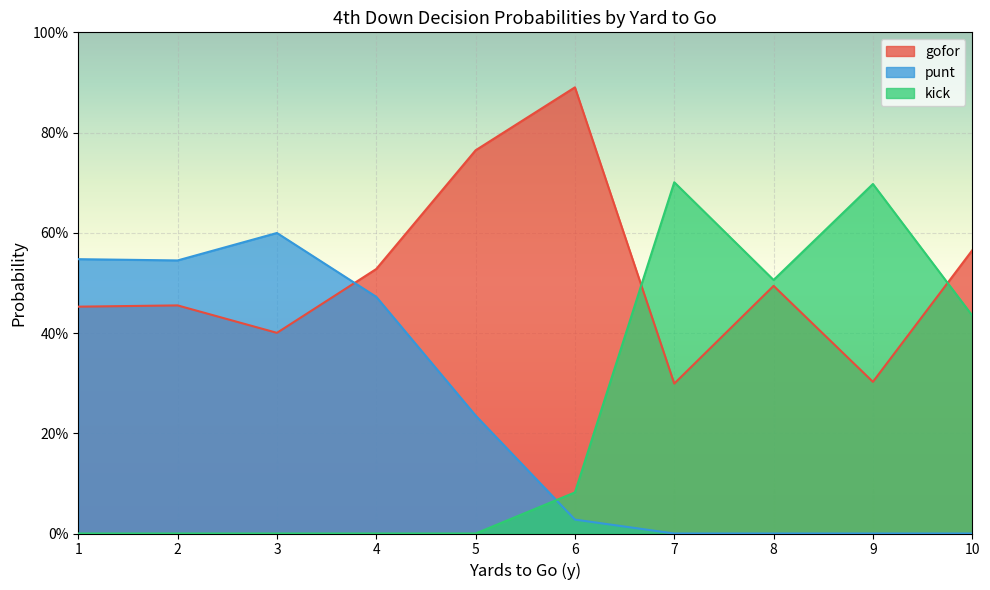

Rank the series by their maximum value, from lowest to highest.

punt, kick, gofor